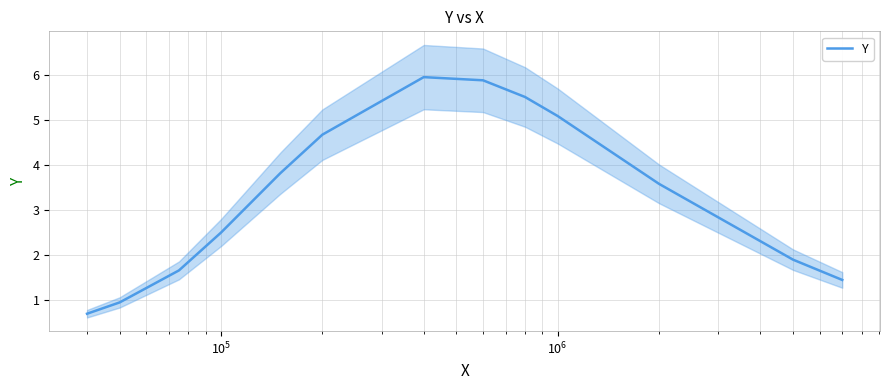

How many data points are less than 3?

6